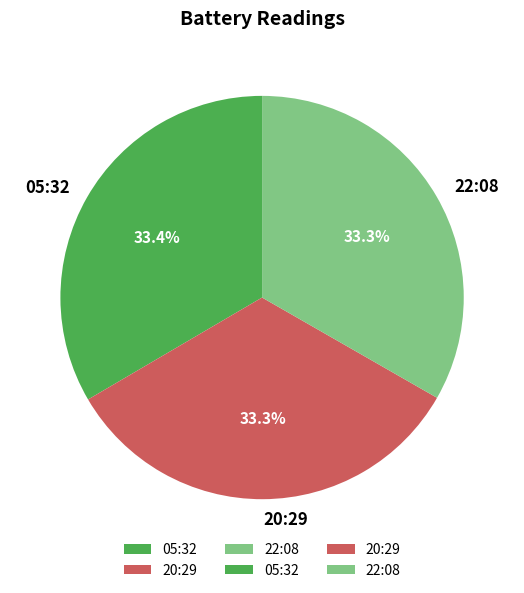

What is the ratio of the value at 20:29 to the value at 22:08?

1.0